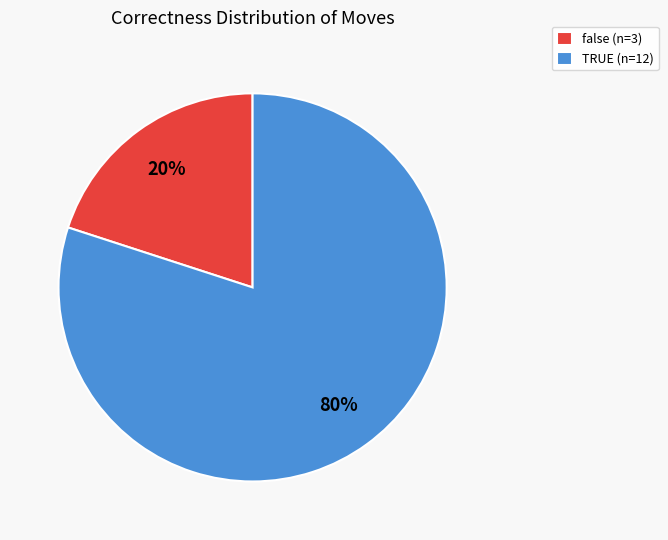

How many segments does this pie chart have?

2